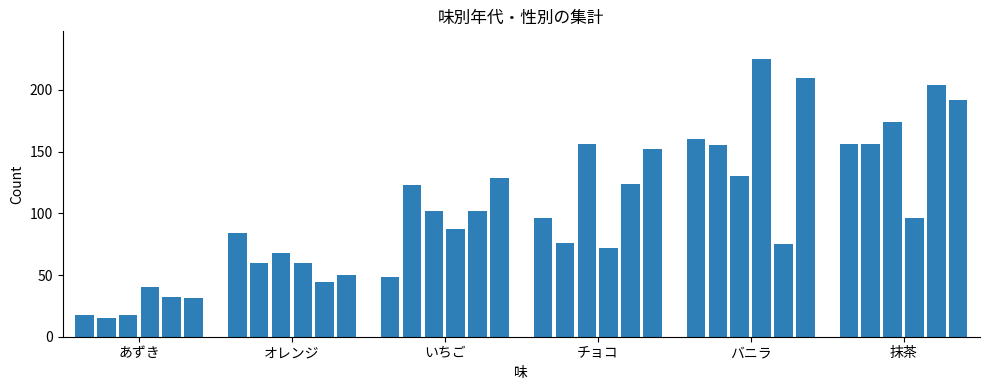

Reading left to right, list all the values displayed in this chart.

18	15	18	40	32	31	84	60	68	60	44	50	48	123	102	87	102	129	96	76	156	72	124	152	160	155	130	225	75	210	156	156	174	96	204	192